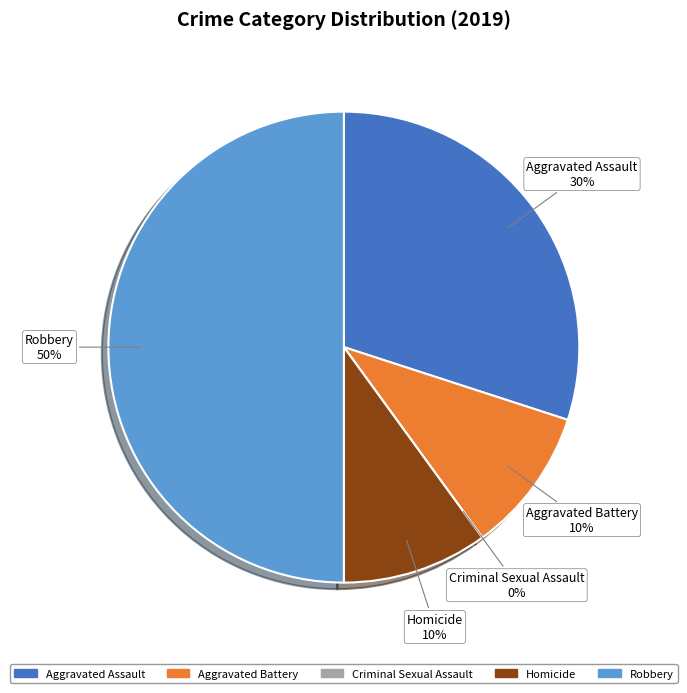

To the nearest percent, what portion does Homicide represent?

10%